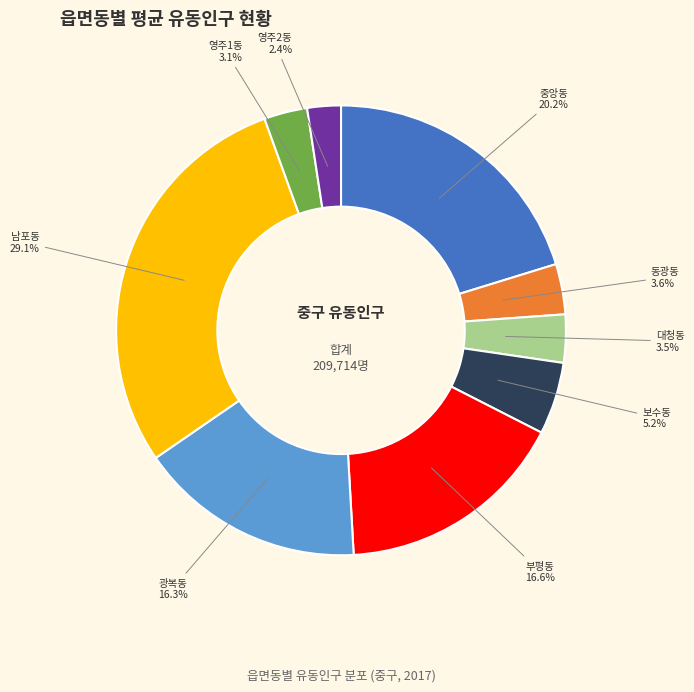

To the nearest percent, what is the combined percentage of 영주1동 and 동광동?

7%